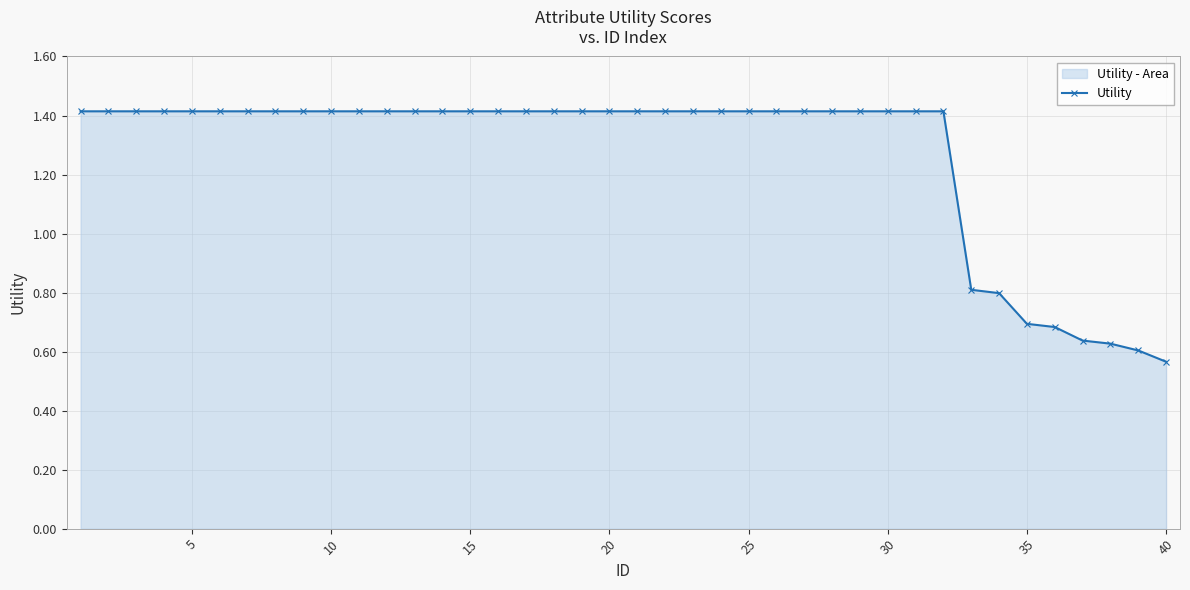

What is the approximate value at 25?

1.4